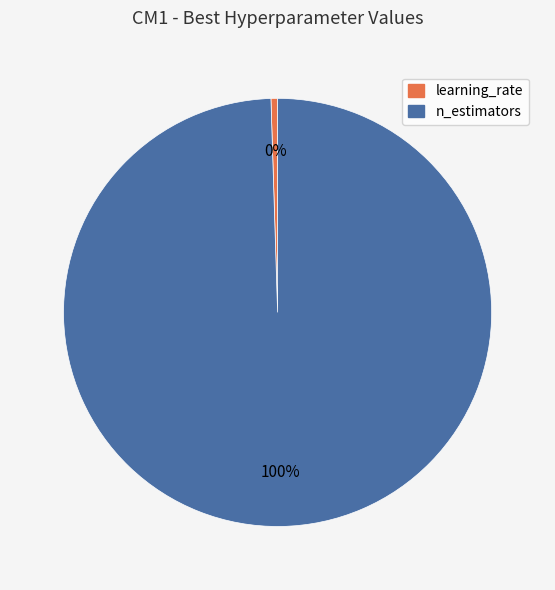

To the nearest percent, what is the combined percentage of learning_rate and n_estimators?

100%